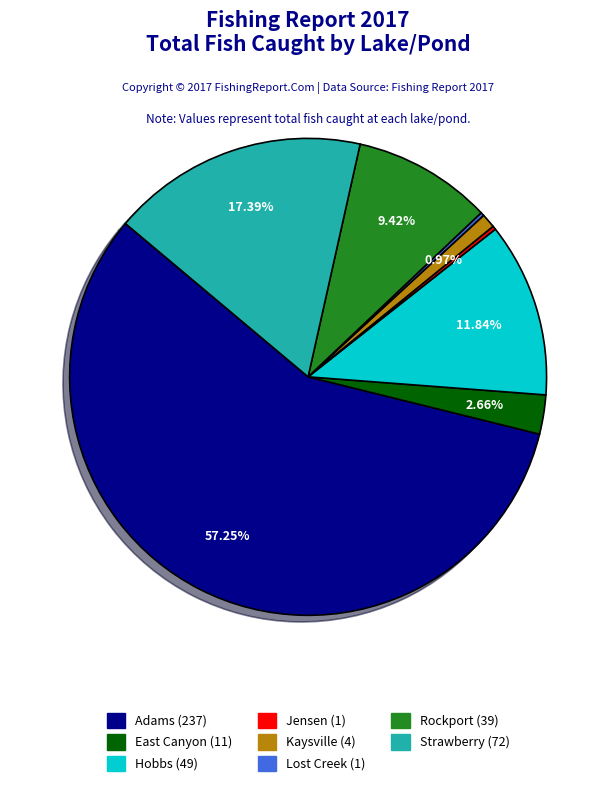

To the nearest percent, what is the difference between the largest and smallest slice percentages?

57%